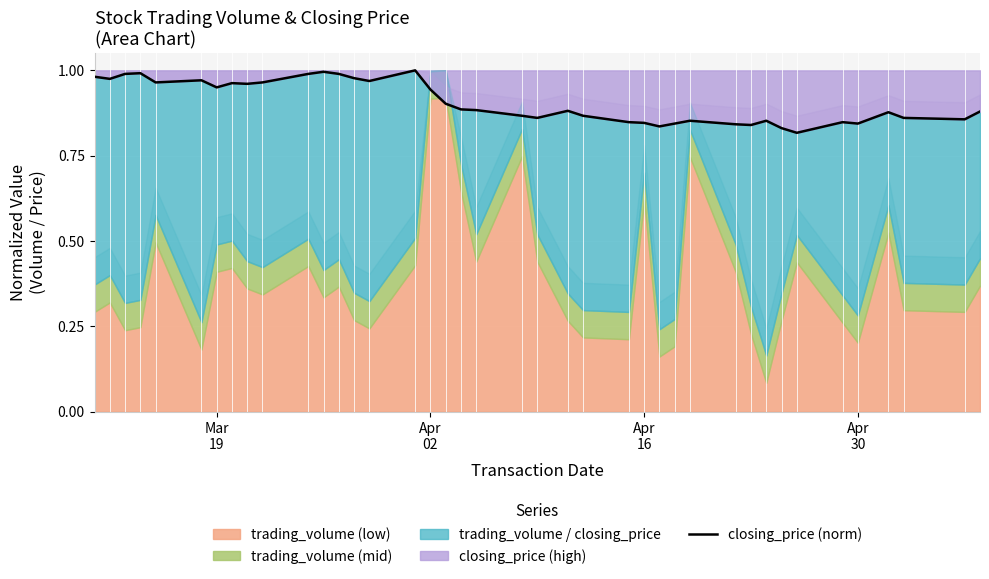

Reading left to right, what are all the values shown in this chart?

1.0	1.0	1.0	1.0	1.0	1.0	1.0	1.0	1.0	1.0	1.0	1.0	1.0	1.0	1.0	1.0	0.9	0.9	0.9	0.9	0.9	0.9	0.9	0.9	0.8	0.8	0.8	0.8	0.9	0.8	0.8	0.9	0.8	0.8	0.8	0.8	0.9	0.9	0.9	0.9